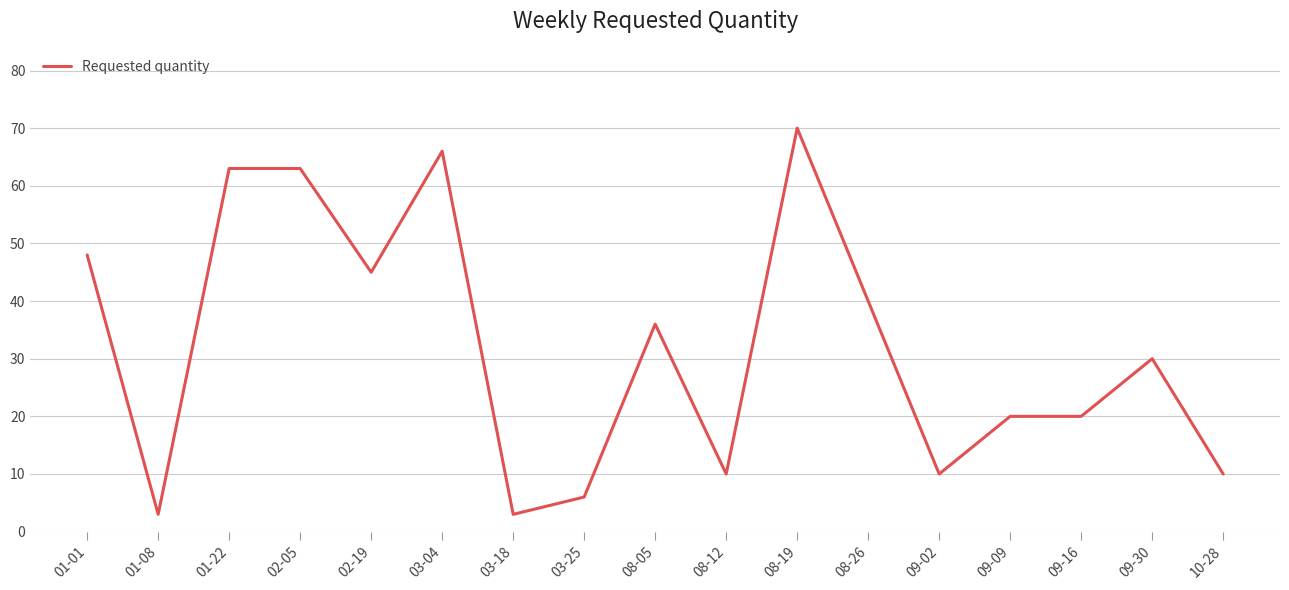

True or false: there are more than 1 points higher than both neighbors.

True